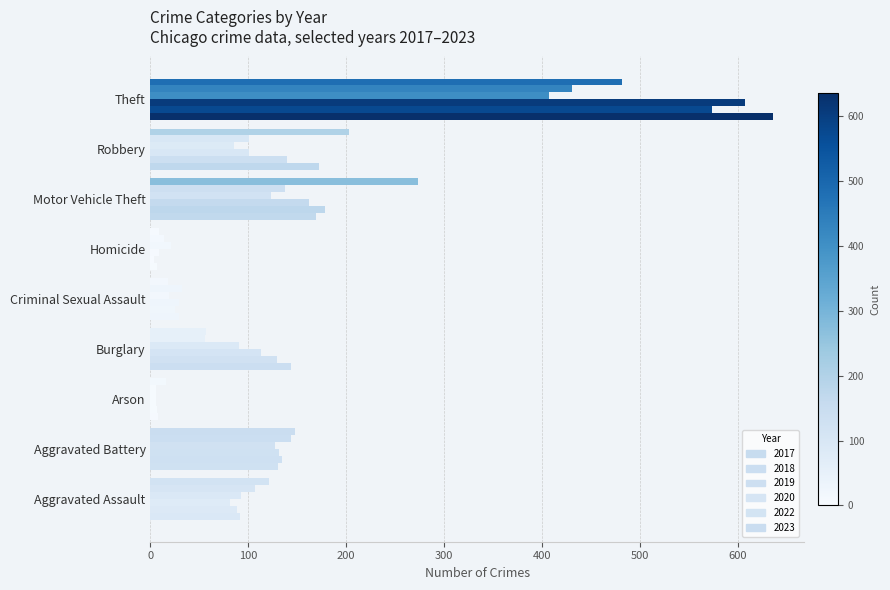

At which label does 2018 first exceed 129?

Aggravated Battery